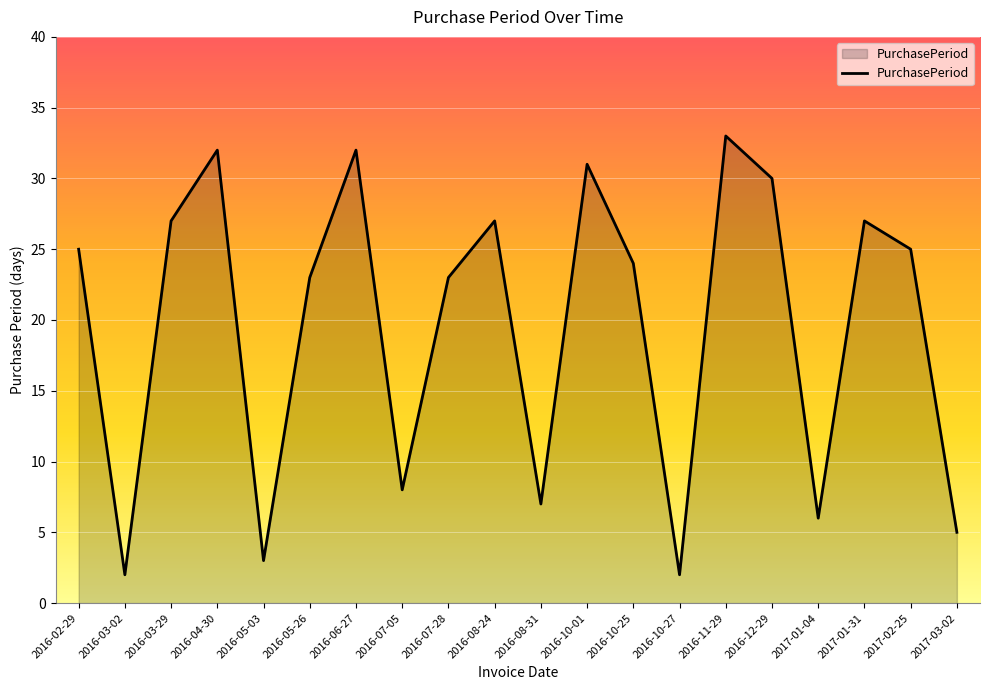

Reading left to right, extract all data points from this chart.

25	2	27	32	3	23	32	8	23	27	7	31	24	2	33	30	6	27	25	5